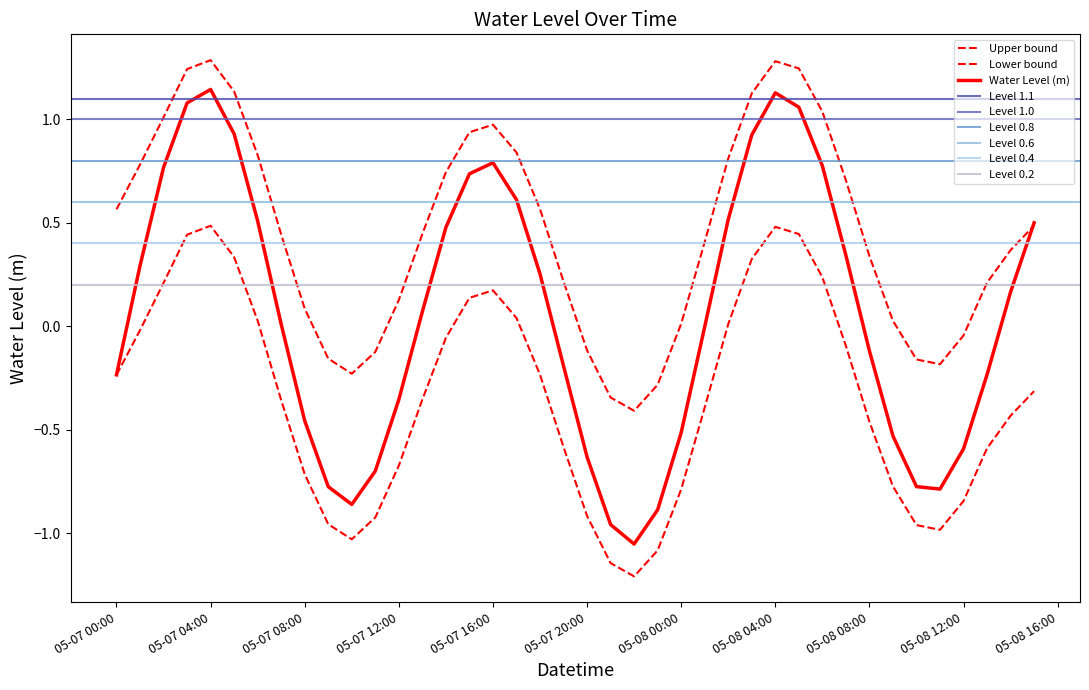

What position from the right is 2023-05-08 03:00:00?

13